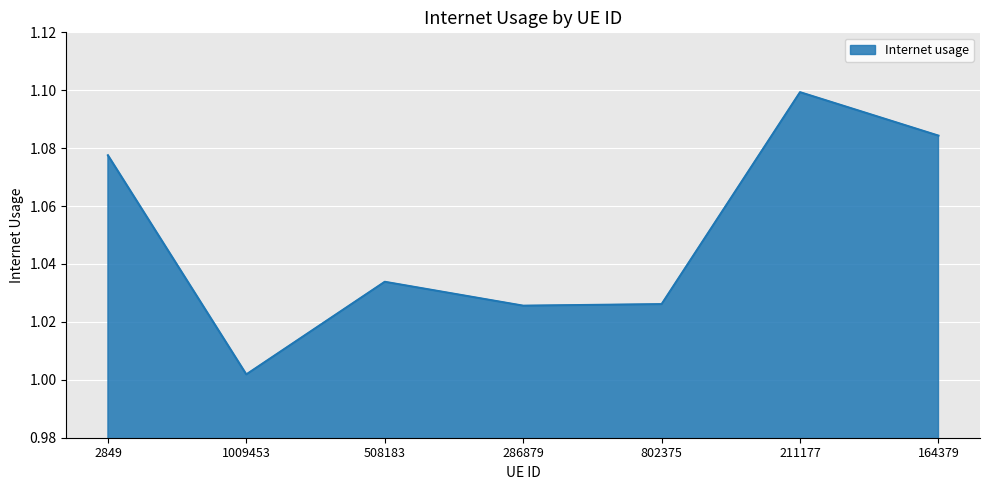

At which category does the chart reach its peak across all series?

211177